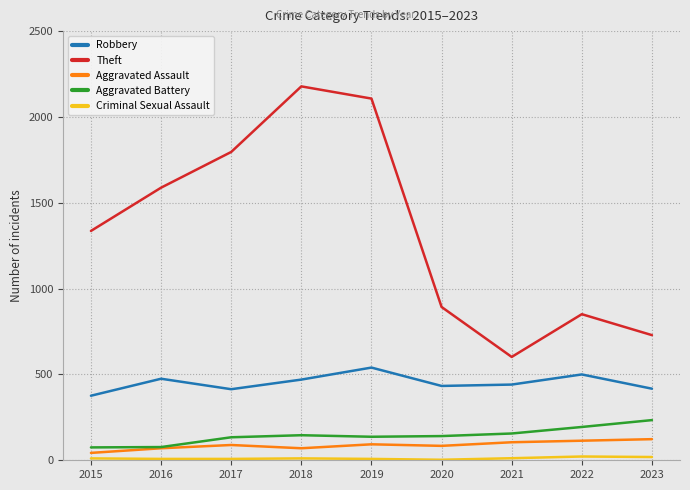

True or false: Aggravated Assault and Robbery intersect in this chart.

False